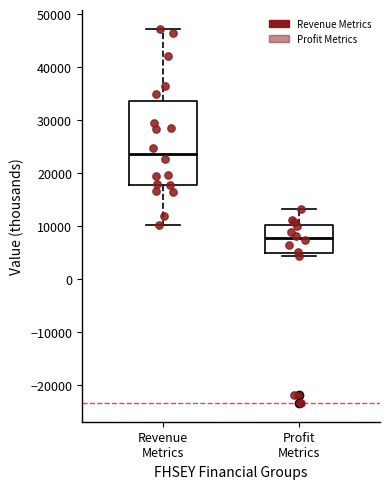

Reading left to right, read every box against the y-axis: the position of its median line, the range the box covers, and the ends of its whiskers. The values are not printed on the chart, so give them approximately, as read against the axis.

Revenue Metrics: median 24000, box 18000 to 34000, whiskers 10000 to 47000
Profit Metrics: median 8000, box 5000 to 10000, whiskers 4000 to 13000